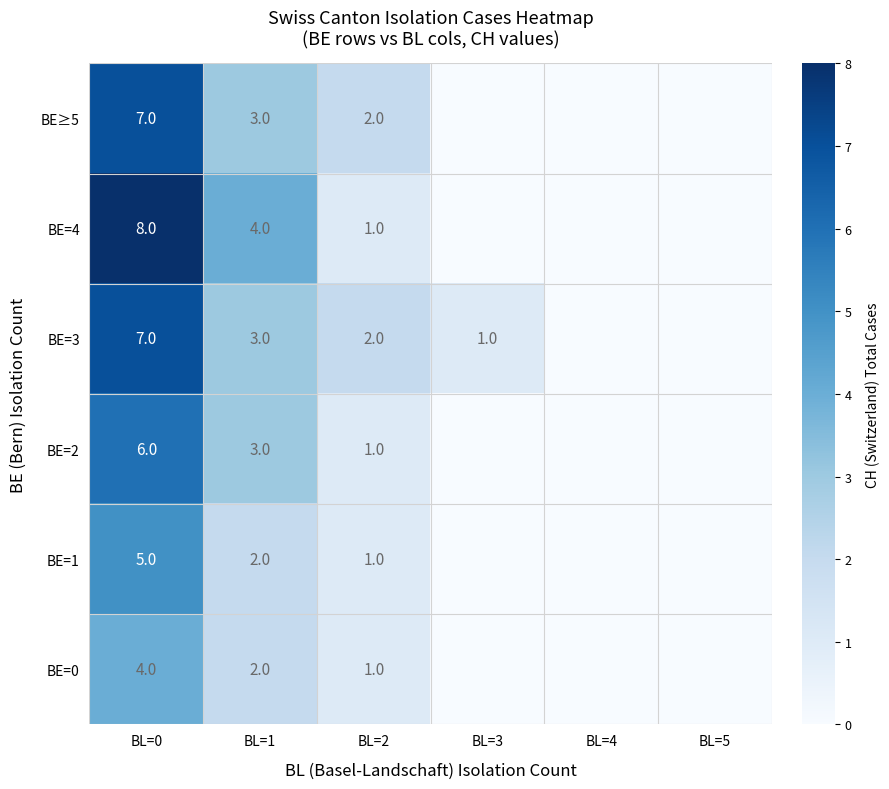

What is the total value across all series at BL=2?

8